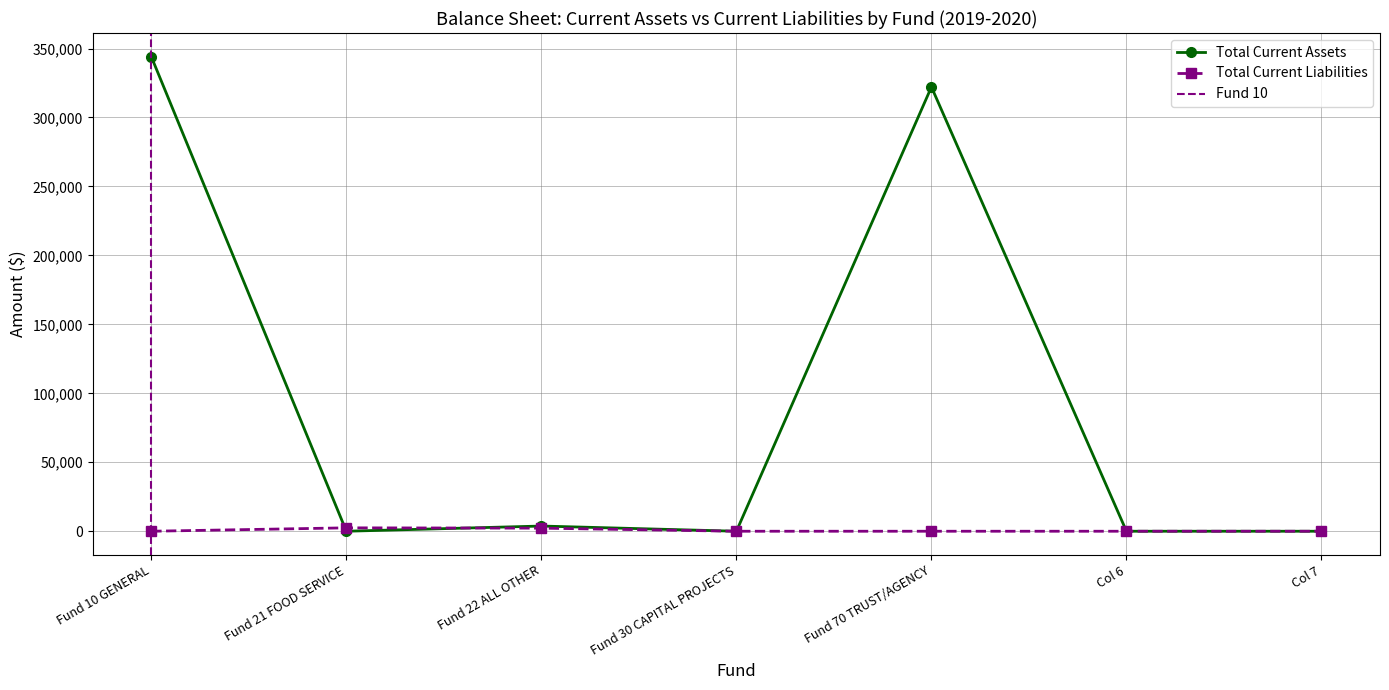

What is the difference between the maximum and minimum values in the Total Current Liabilities series?

2462